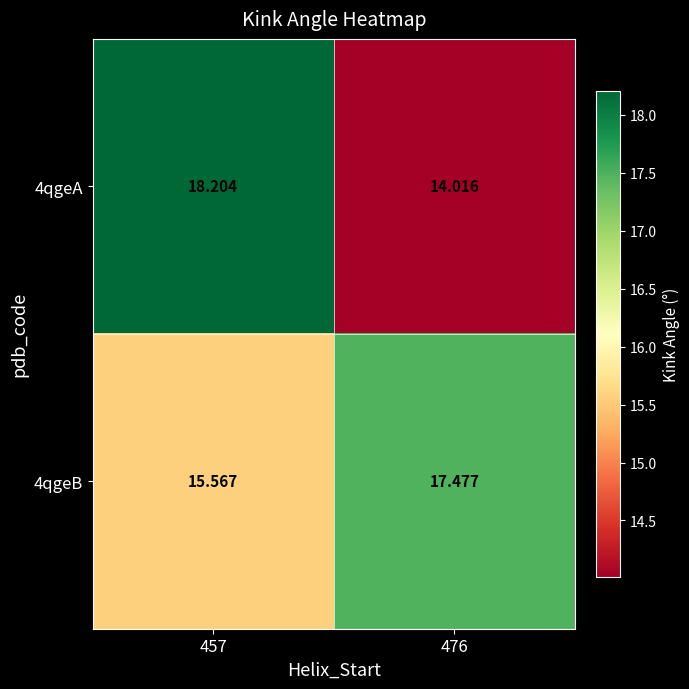

Is the value of 4qgeA at 476 greater than the value of 4qgeB at 476?

No